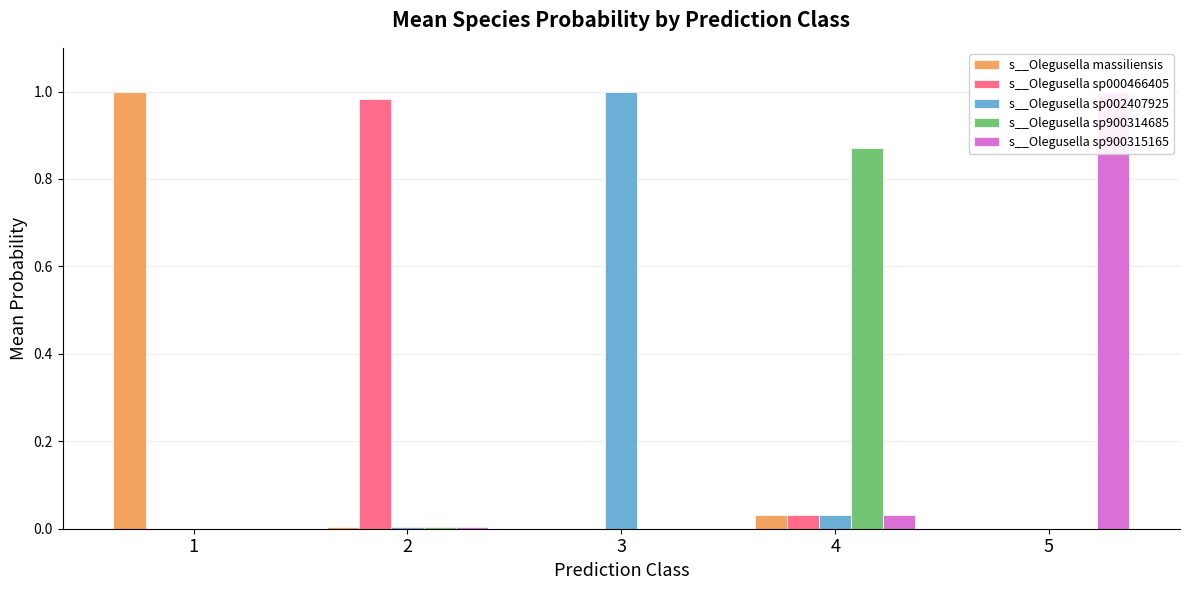

Reading left to right, what are all the values shown in this chart?

s__Olegusella massiliensis: 1.0	0.0	0.0	0.0	0.0
s__Olegusella sp000466405: 0.0	1.0	0.0	0.0	0.0
s__Olegusella sp002407925: 0.0	0.0	1.0	0.0	0.0
s__Olegusella sp900314685: 0.0	0.0	0.0	0.9	0.0
s__Olegusella sp900315165: 0.0	0.0	0.0	0.0	1.0